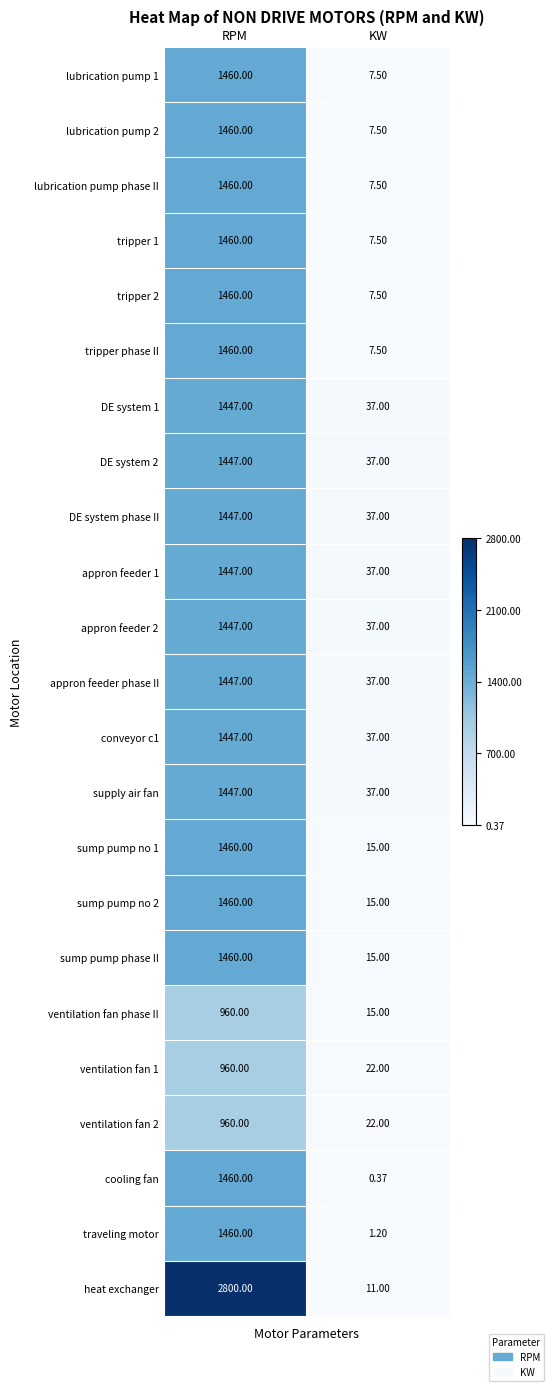

Which category has the highest value in the lubrication pump 2 series?

RPM